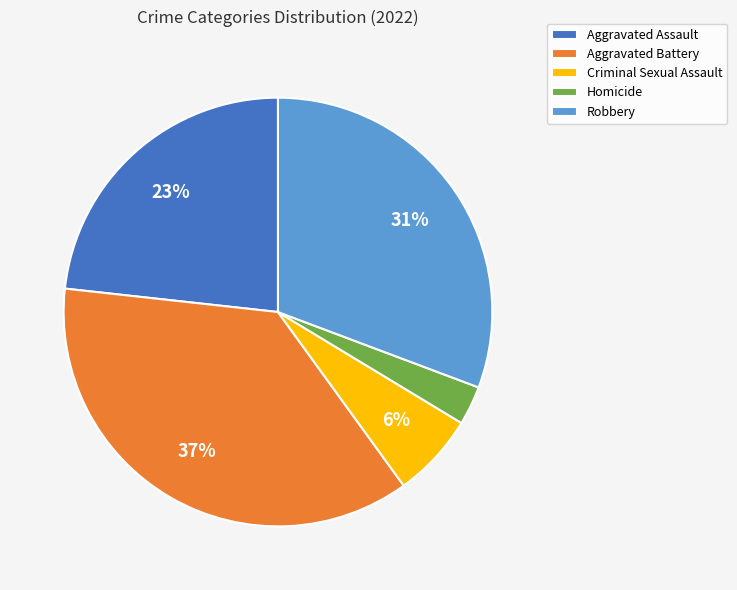

Is it true that Aggravated Battery is 37% of the pie?

True